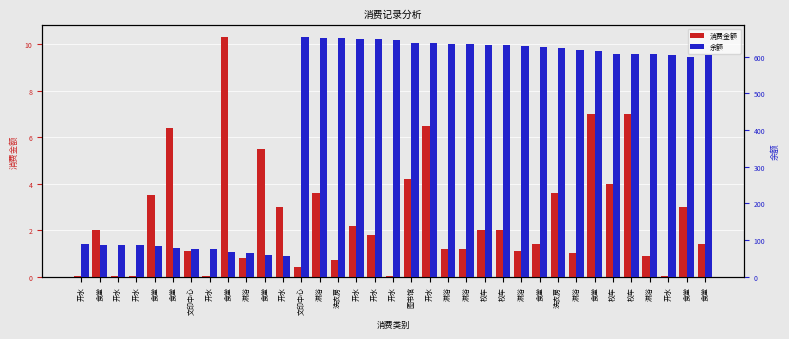

At how many categories does at least one series exceed 168?

23